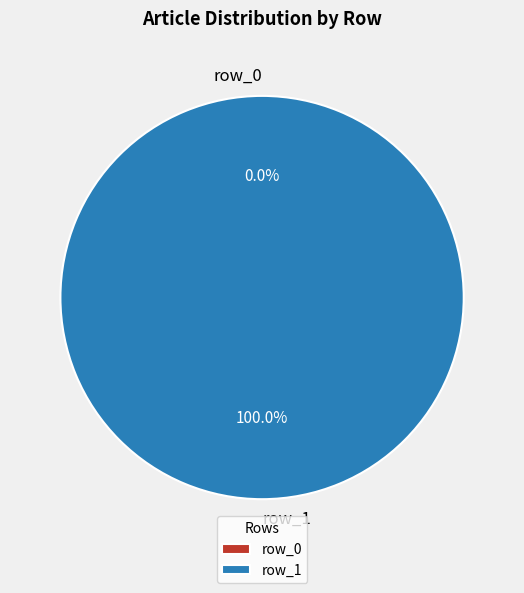

To the nearest percent, what is the difference between the largest and smallest slice percentages?

100%